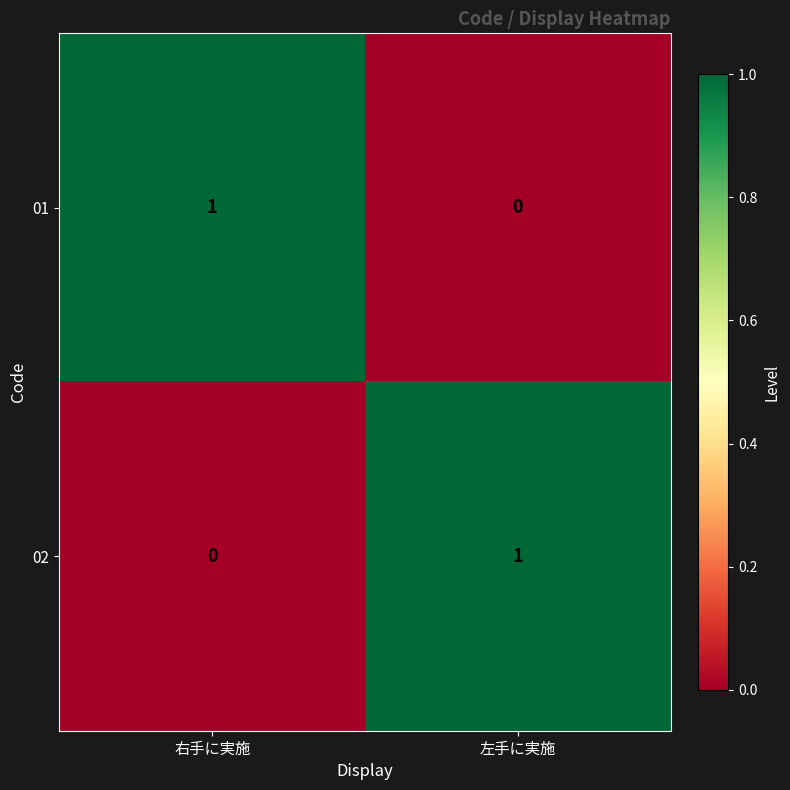

Reading right to left, what are all the values shown in this chart?

01: 左手に実施=0	右手に実施=1
02: 左手に実施=1	右手に実施=0